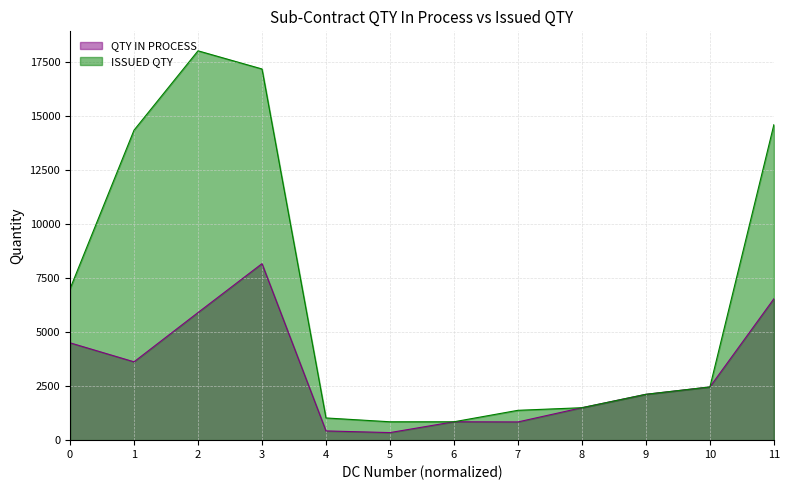

Rank the series at 3 from highest to lowest value.

ISSUED QTY, QTY IN PROCESS